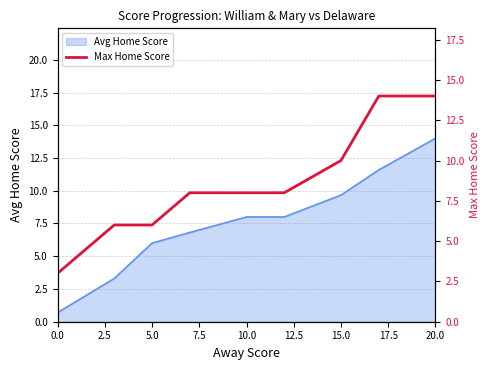

How many values exceed 8?

3